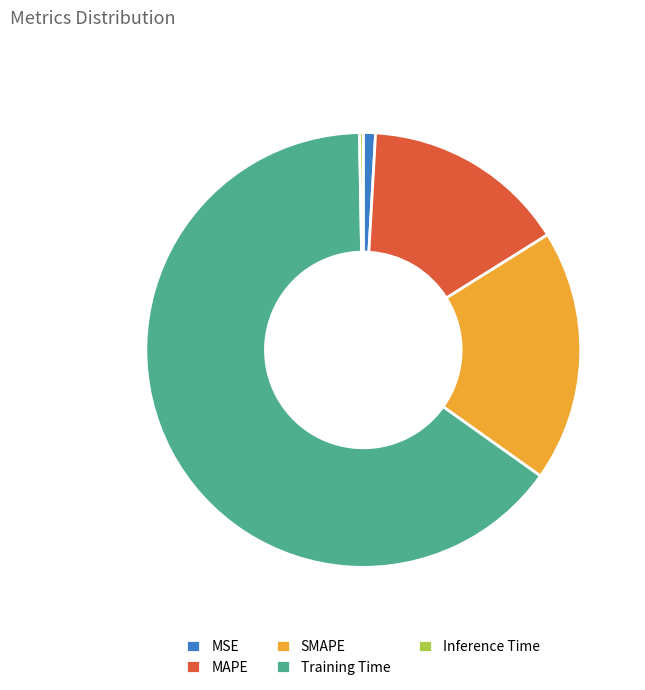

Is the sum of Inference Time and SMAPE greater than half?

No